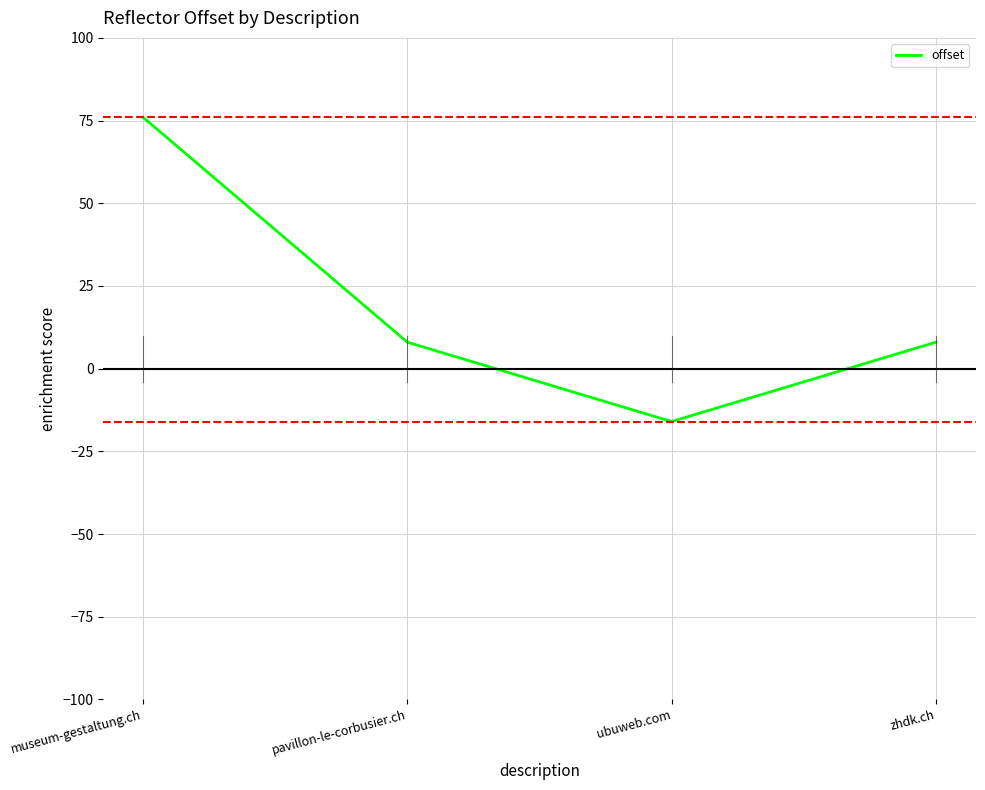

The chart shows a value of -16 at ubuweb.com. True or false?

True